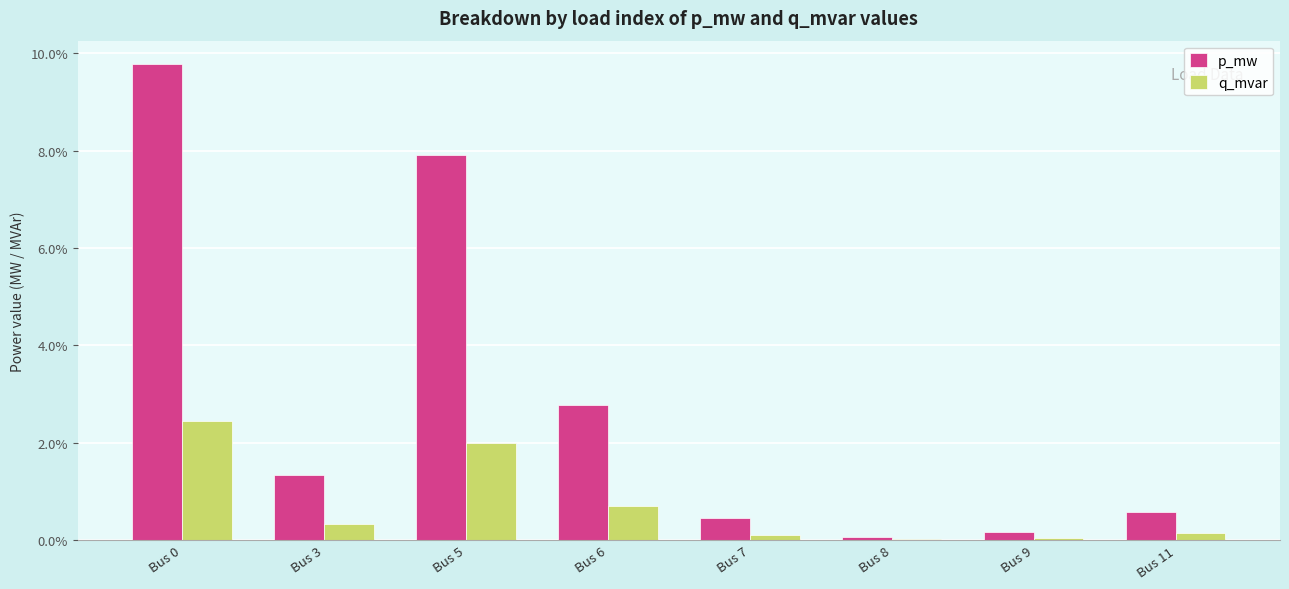

What are all the series names shown in the legend?

p_mw, q_mvar